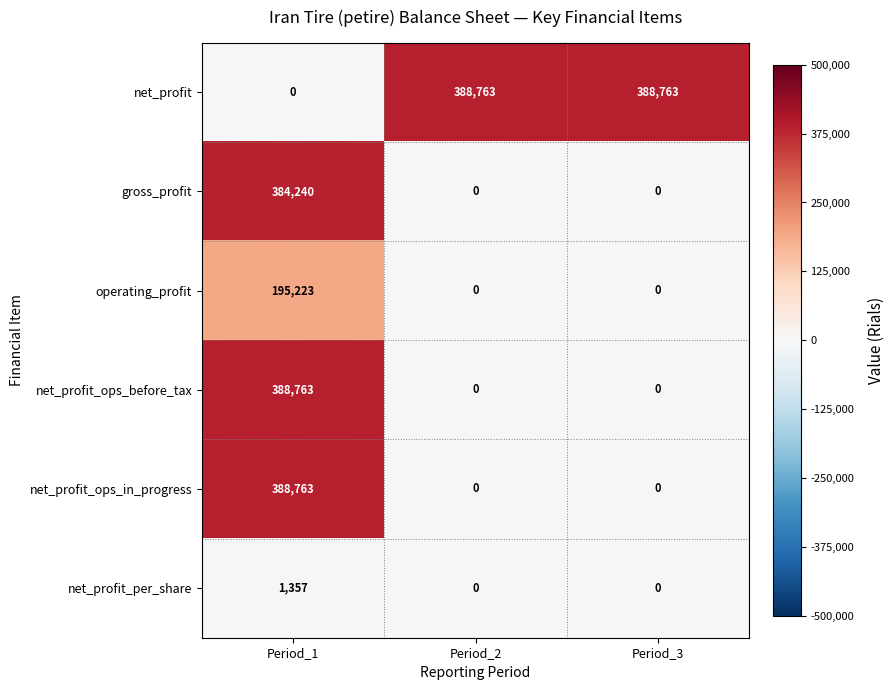

What is the spread (max minus min) of values at Period_2?

388763